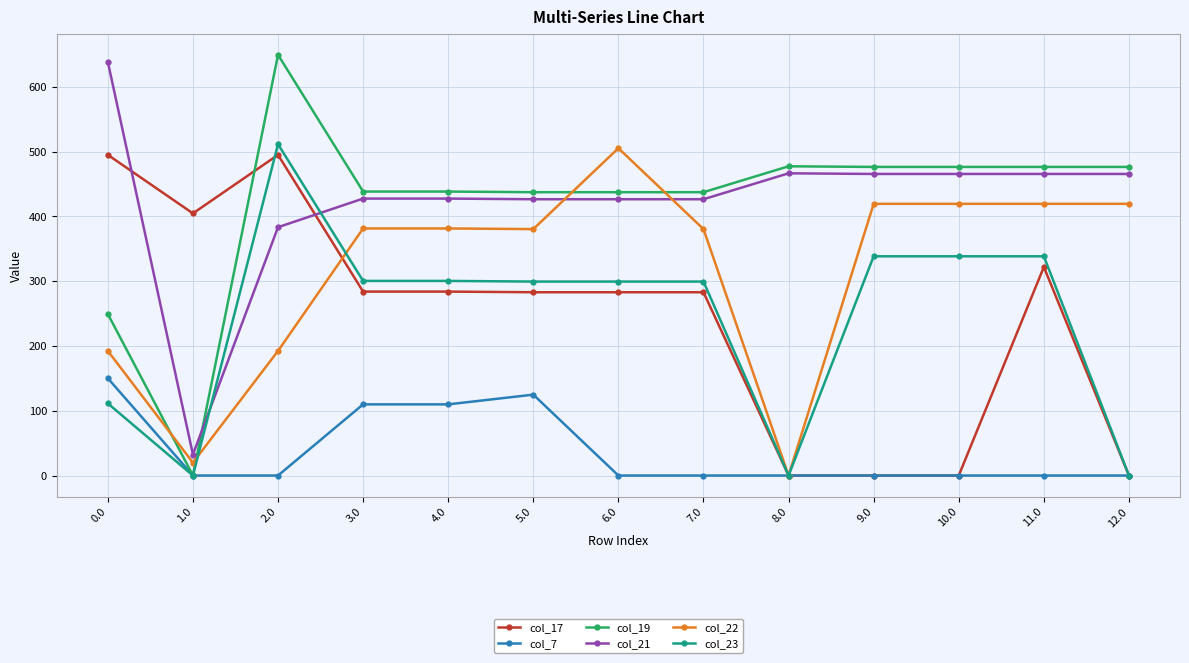

At how many categories does at least one series exceed 269?

13